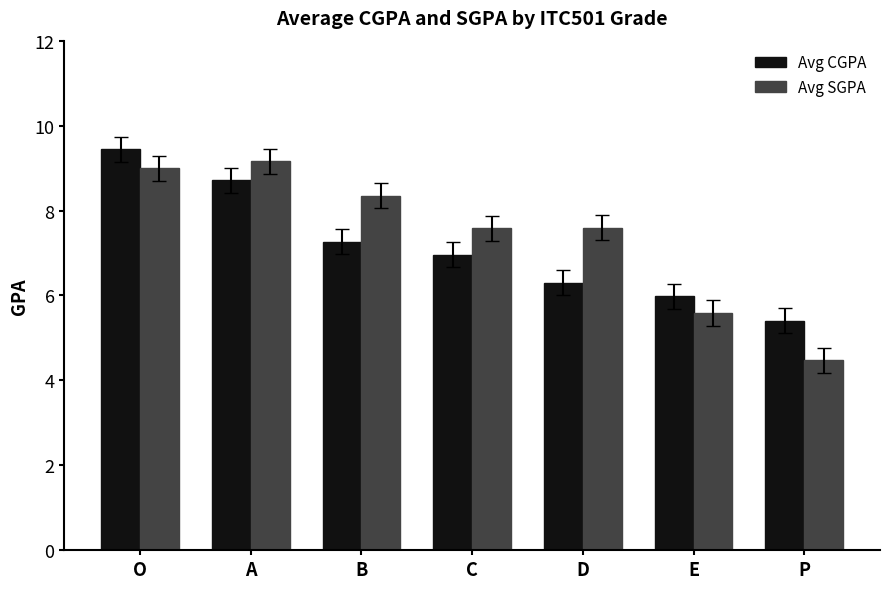

Which series has the widest spread of values?

Avg SGPA